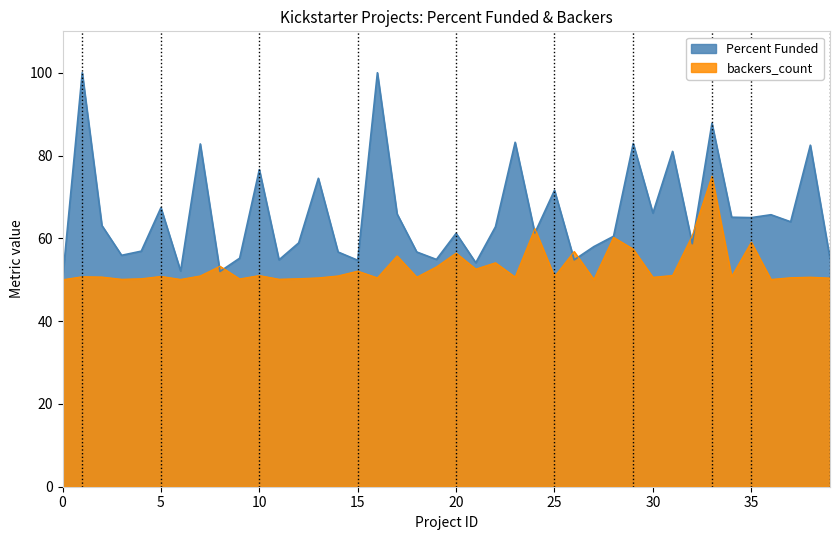

The value at 23 is 84.9. True or false?

False